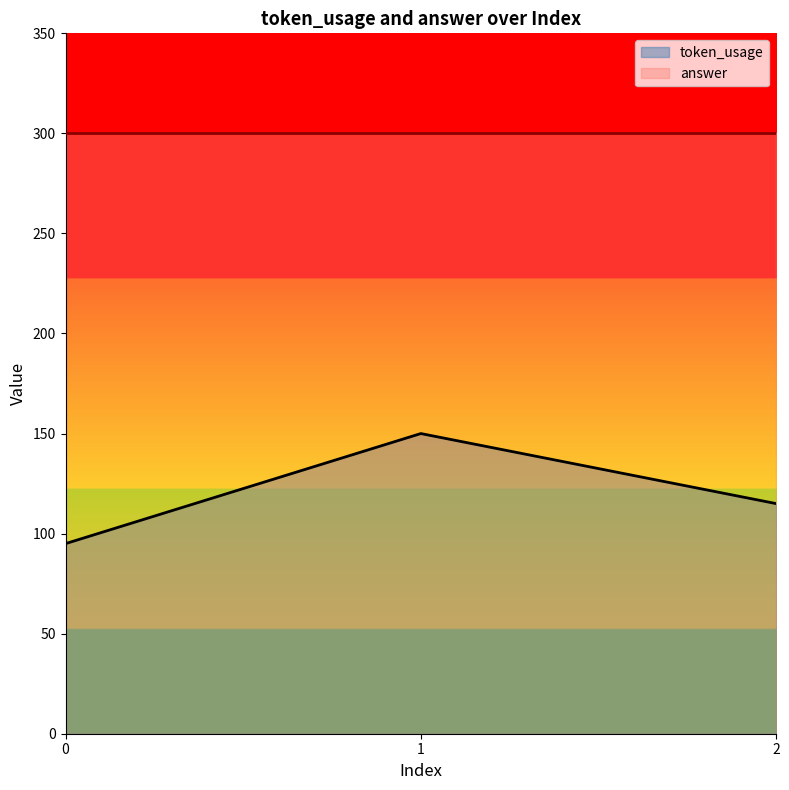

Which label corresponds to the largest value in the chart?

1